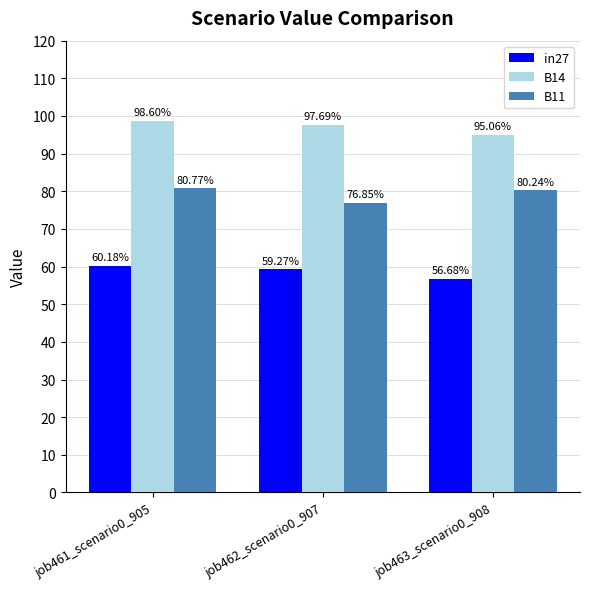

Between job461_scenario0_905 and job462_scenario0_907, which is larger?

job461_scenario0_905